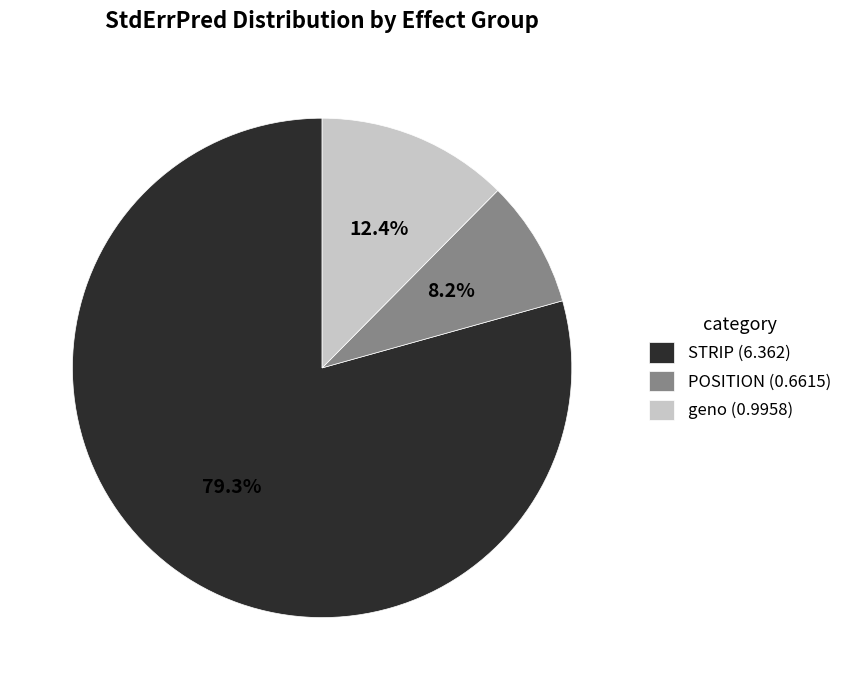

To the nearest percent, what is the difference between the largest and smallest slice percentages?

71%